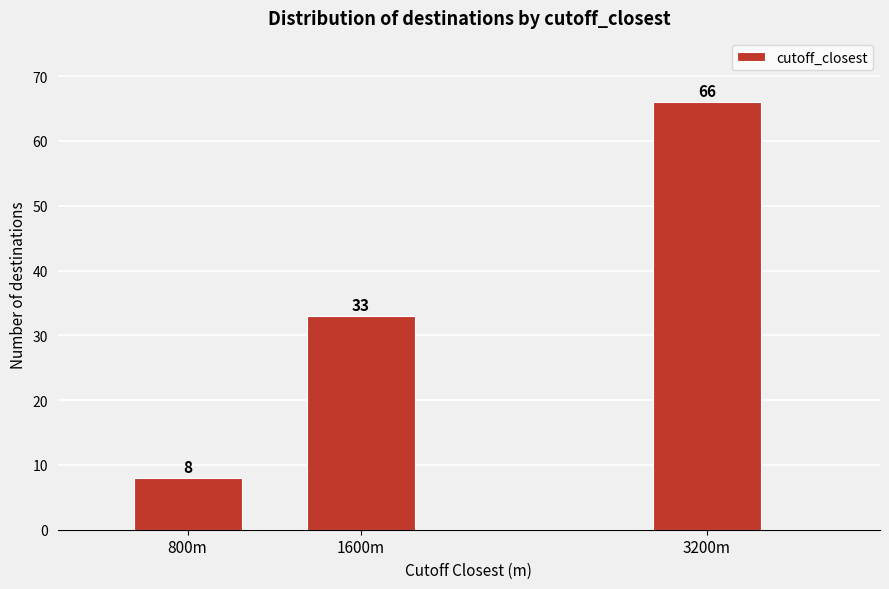

Reading left to right, what are all the values shown in this chart?

8	33	66